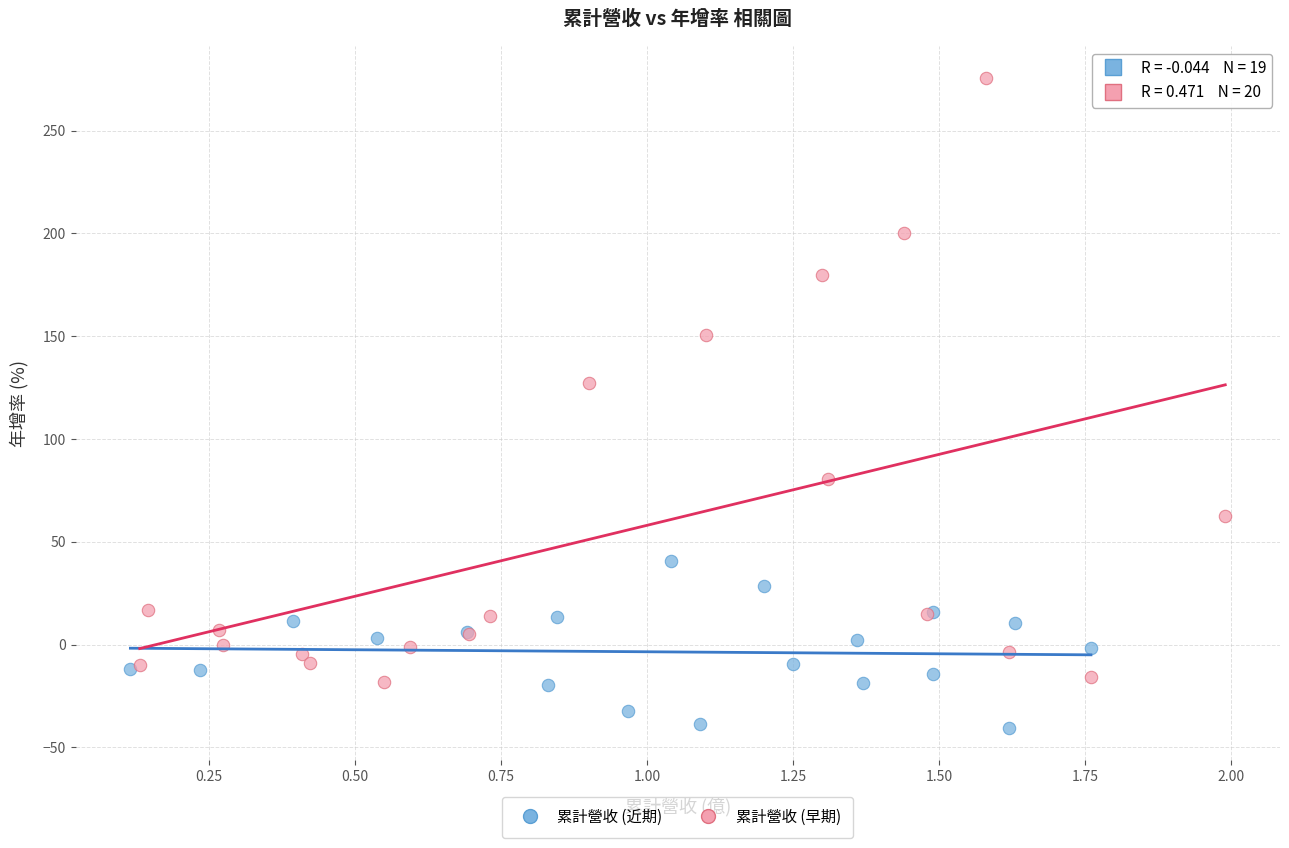

Which series reaches the minimum Y coordinate?

累計營收 (近期)